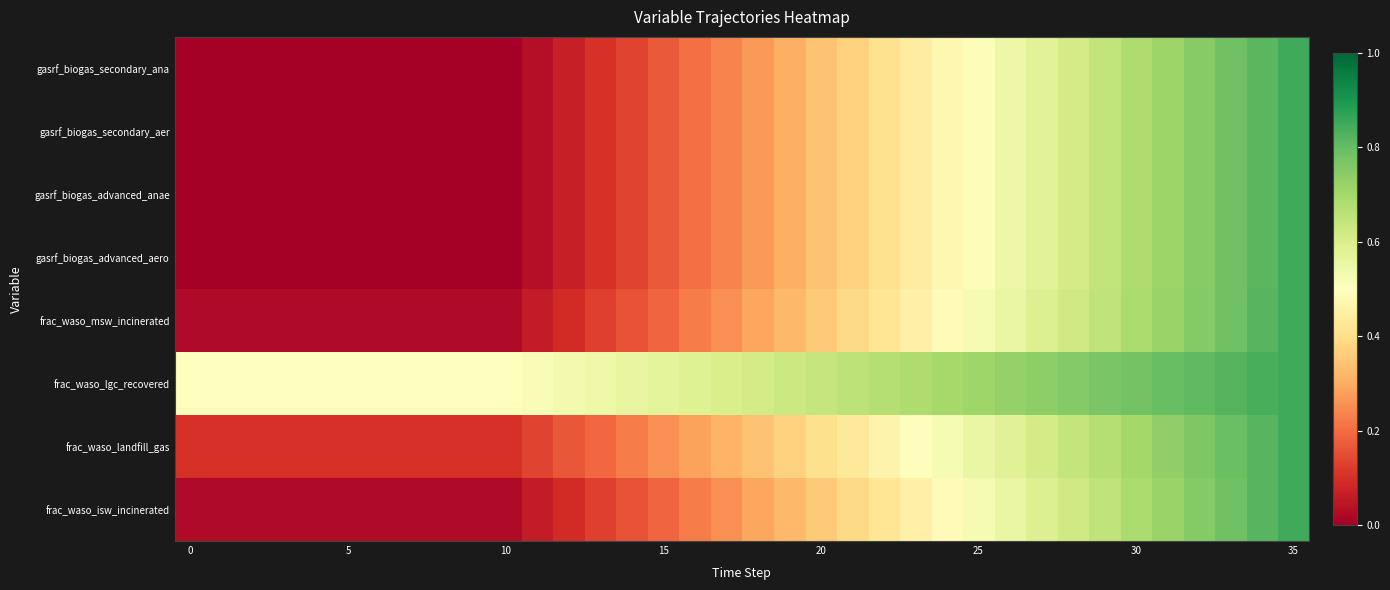

At how many categories does at least one series exceed 0?

36